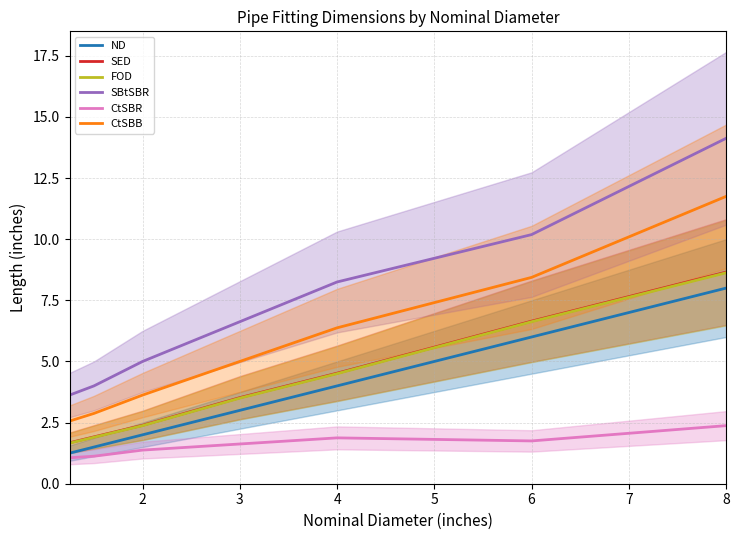

Is it true that ND equals 3.3 at 8?

False